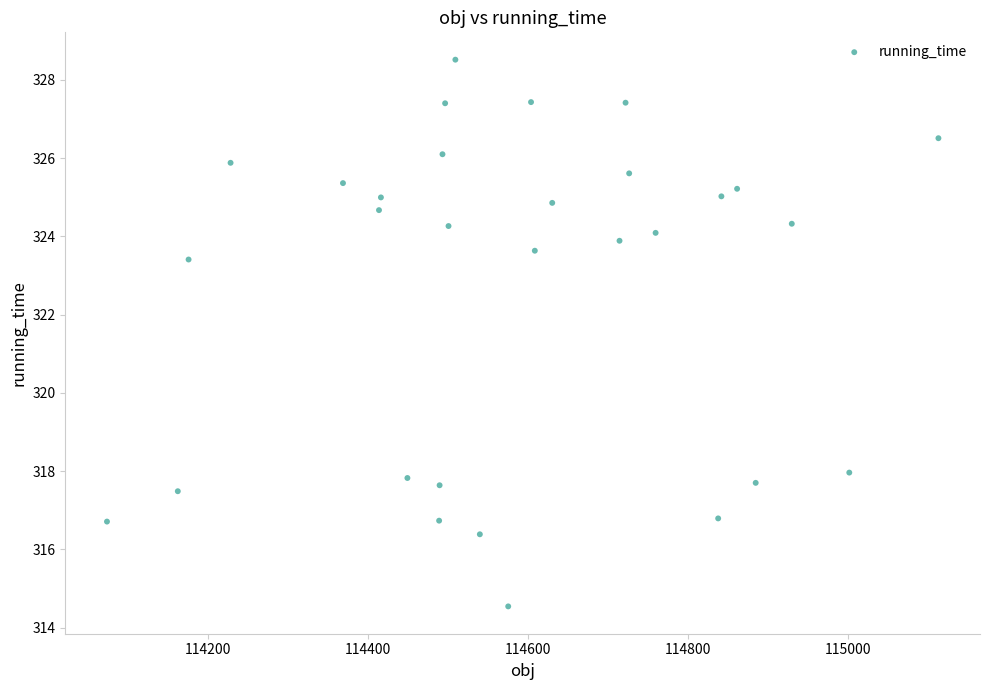

What is the range of Y values (max minus min)?

14.0